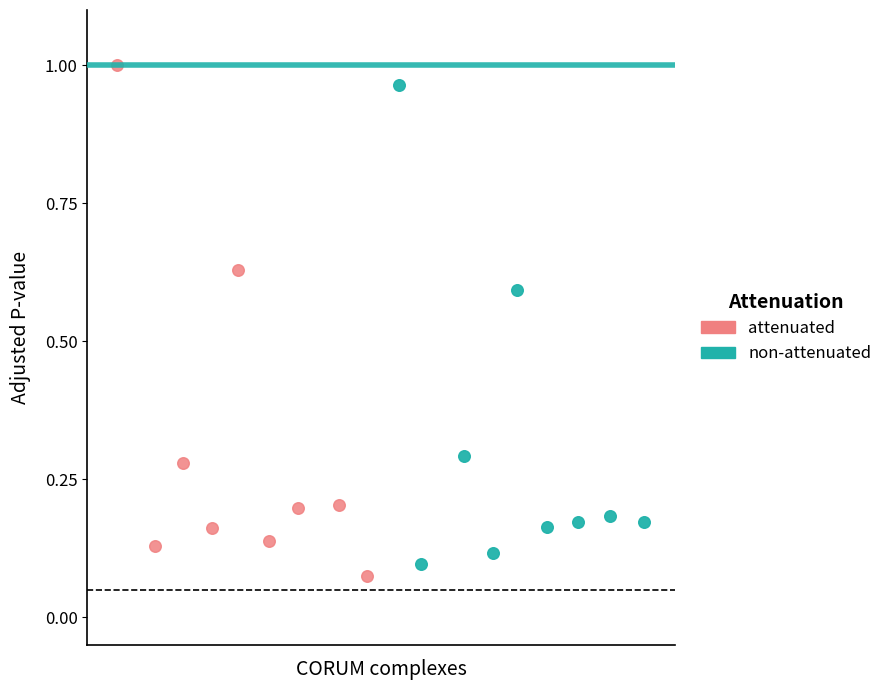

Which series has the largest Y range (max minus min)?

attenuated